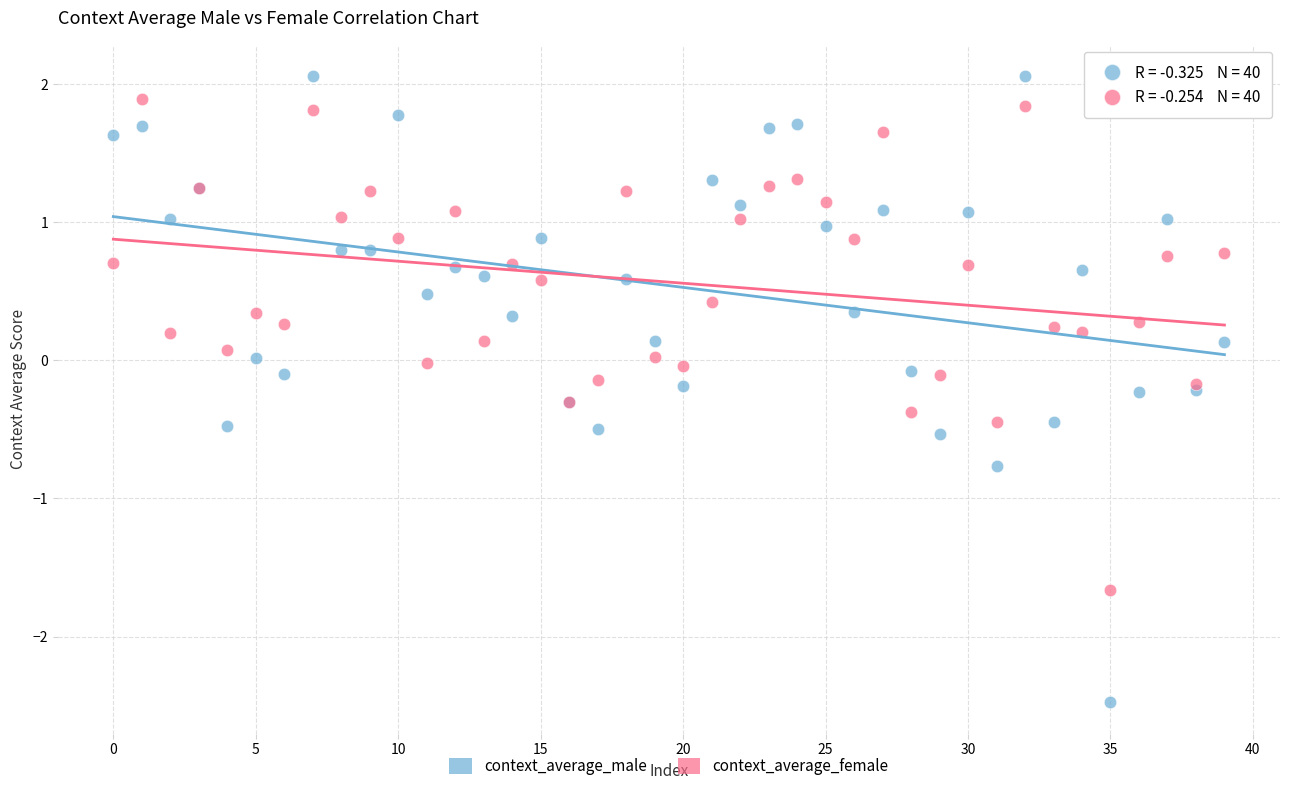

Which series has the widest spread of Y values?

context_average_male